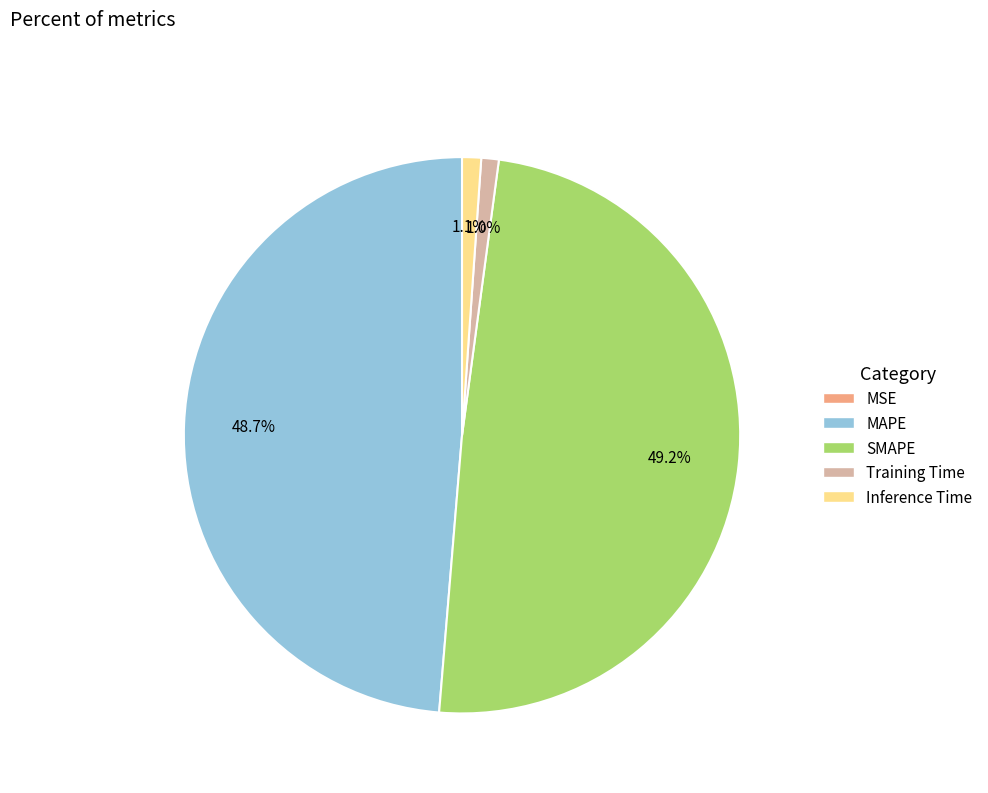

Combined, do Training Time and Inference Time account for over 50%?

No